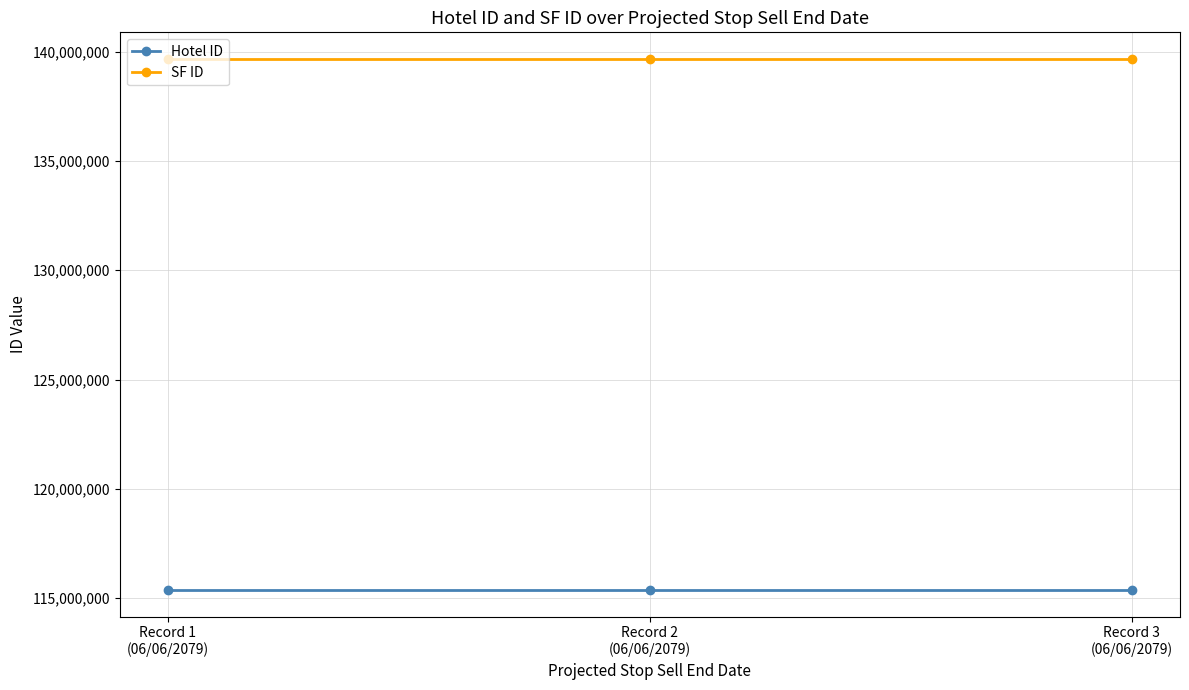

How many lines are shown in the chart?

2